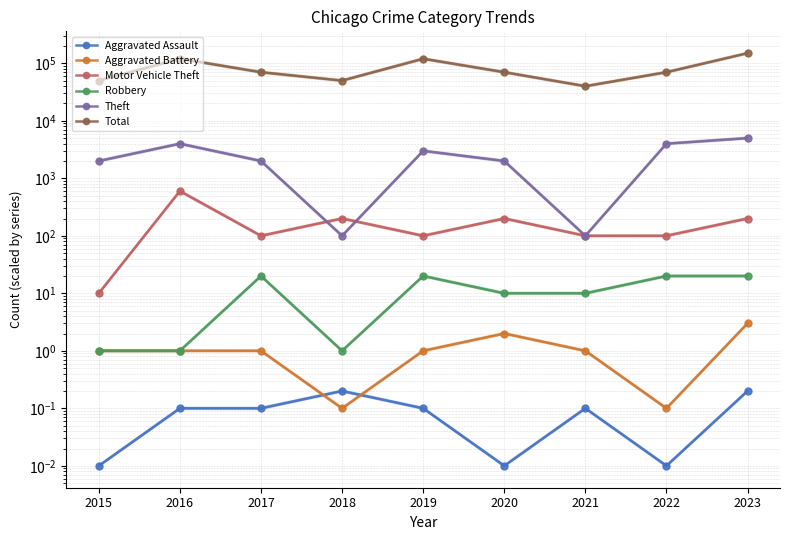

What is the average value of the Aggravated Assault series?

0.1